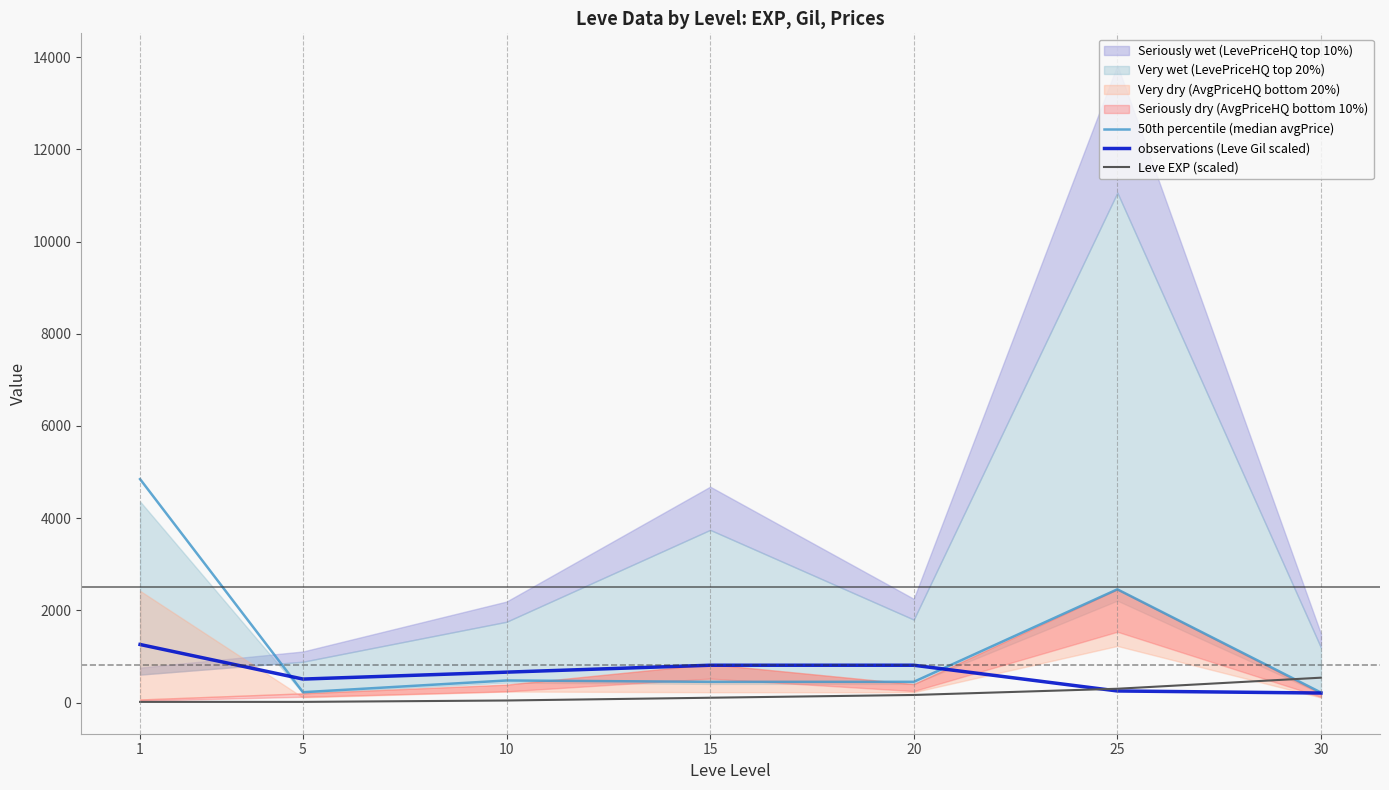

What is the maximum value for observations (Leve Gil scaled)?

1260.0